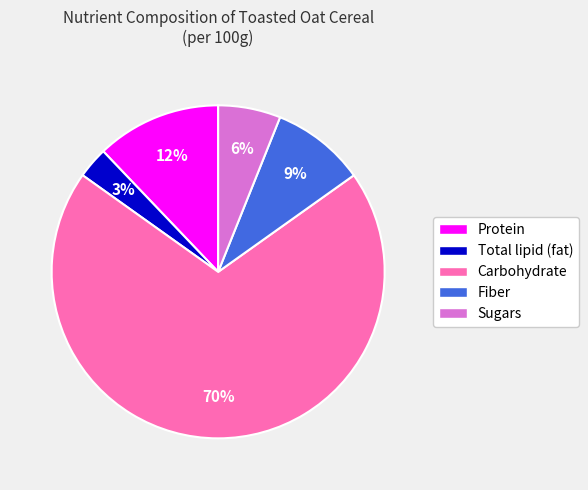

Is it true that Total lipid (fat) is 8% of the pie?

False